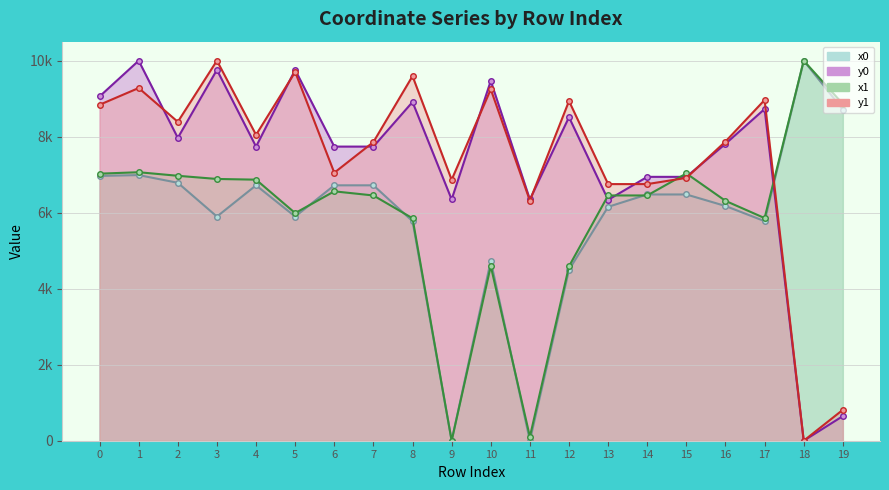

True or false: x1 has more than 1 points higher than both neighbors.

True